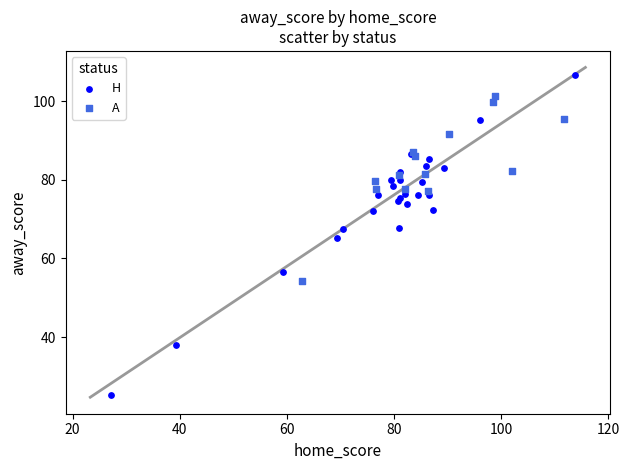

Which series reaches the maximum Y coordinate?

H